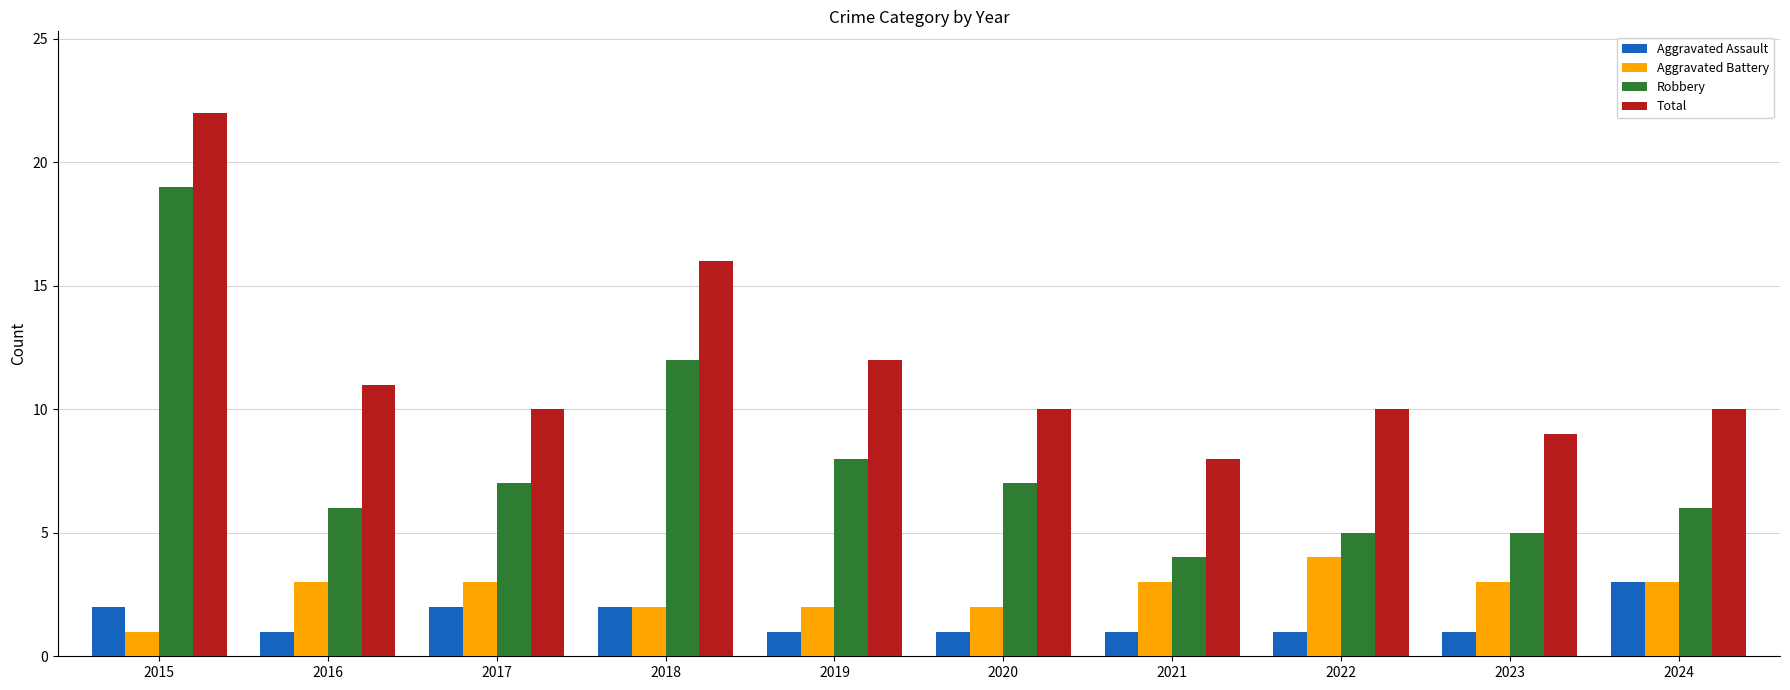

What is the difference between the maximum and minimum values in the Aggravated Assault series?

2